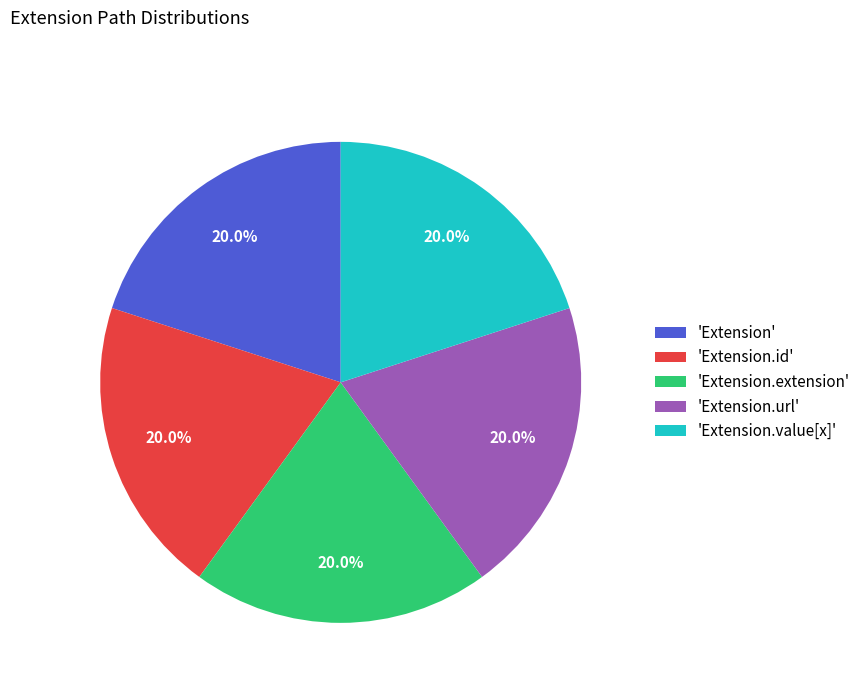

How many segments does this pie chart have?

5